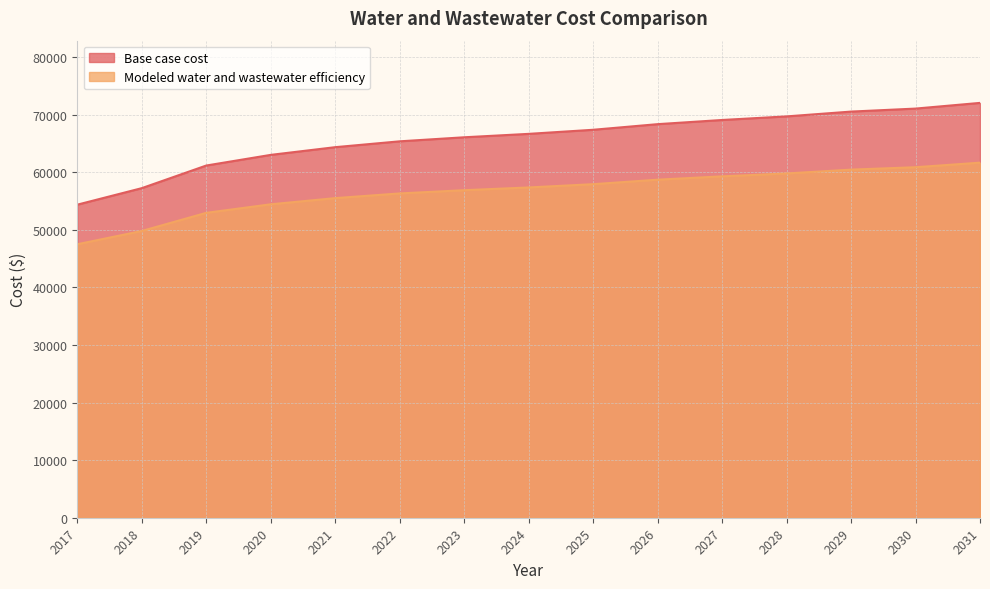

The value of Modeled water and wastewater efficiency at 2029 is 60463.0. True or false?

True